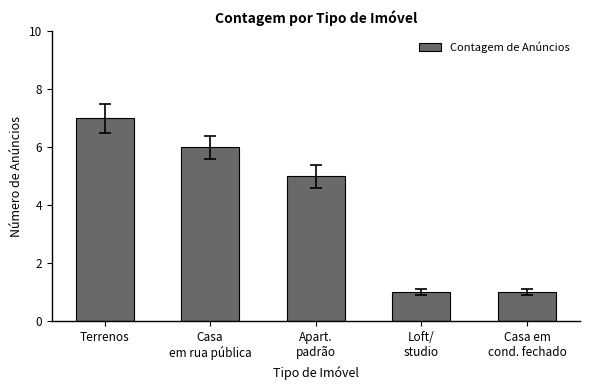

At which category does the chart reach its peak across all series?

Terrenos